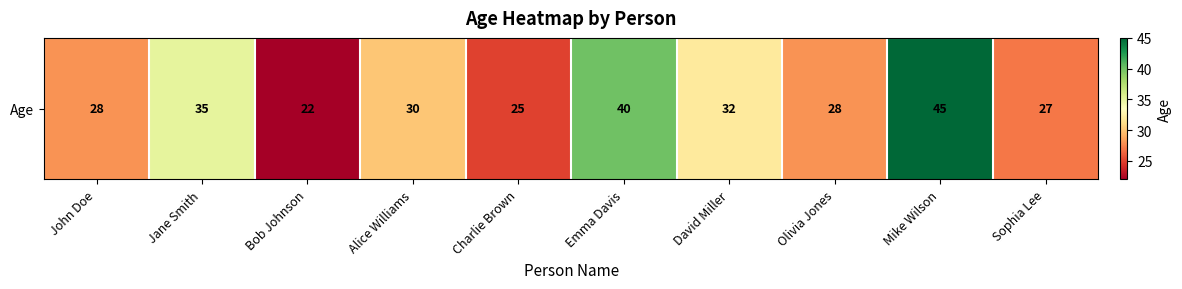

How many series are shown in this chart?

1